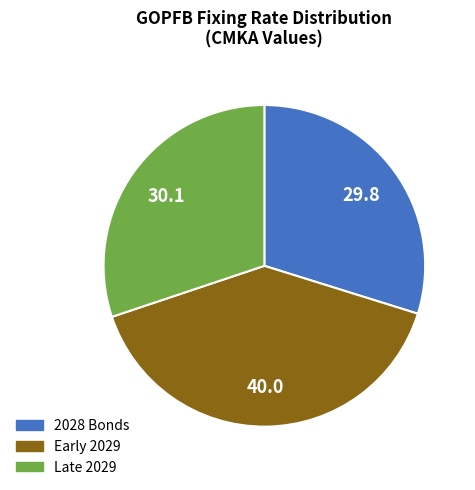

How many segments does this pie chart have?

3